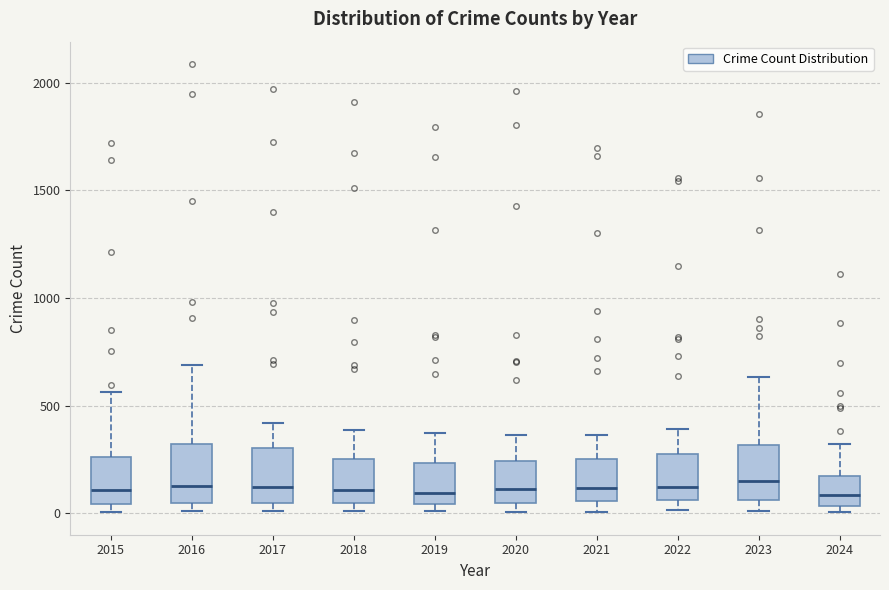

Reading left to right, transcribe this box plot: for each box, give where its median line is, the range the box spans, and where its two whiskers end, as read against the y-axis. The values are not printed on the chart, so give them approximately, as read against the axis.

2015: median 100, box 50 to 250, whiskers 0 to 550
2016: median 150, box 50 to 300, whiskers 0 to 700
2017: median 100, box 50 to 300, whiskers 0 to 400
2018: median 100, box 50 to 250, whiskers 0 to 400
2019: median 100, box 50 to 250, whiskers 0 to 400
2020: median 100, box 50 to 250, whiskers 0 to 350
2021: median 100, box 50 to 250, whiskers 0 to 350
2022: median 100, box 50 to 250, whiskers 0 to 400
2023: median 150, box 50 to 300, whiskers 0 to 650
2024: median 100, box 50 to 150, whiskers 0 to 300